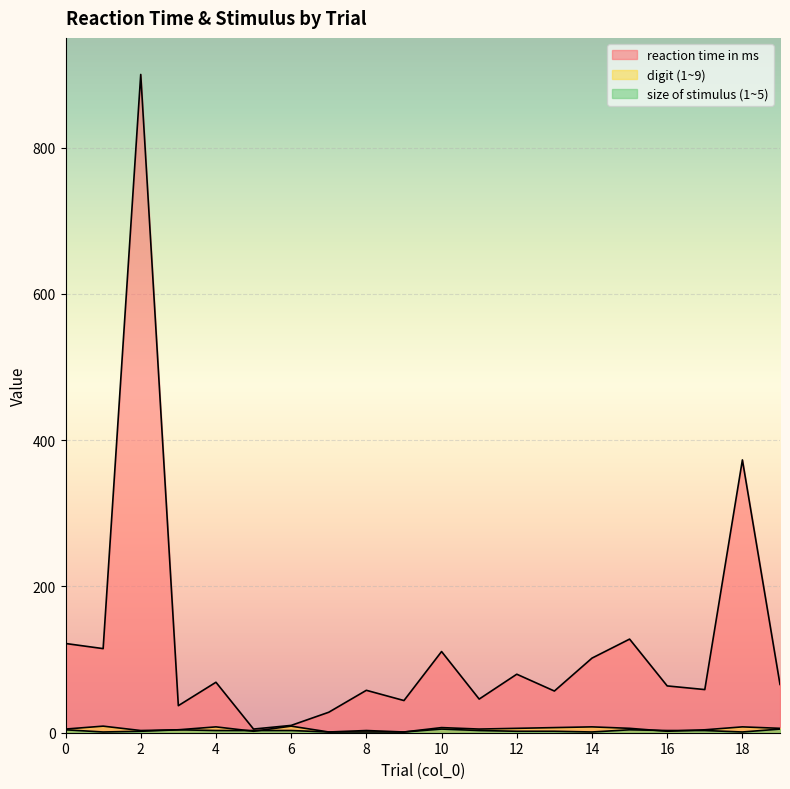

Does the chart display data point markers on the line(s)?

No